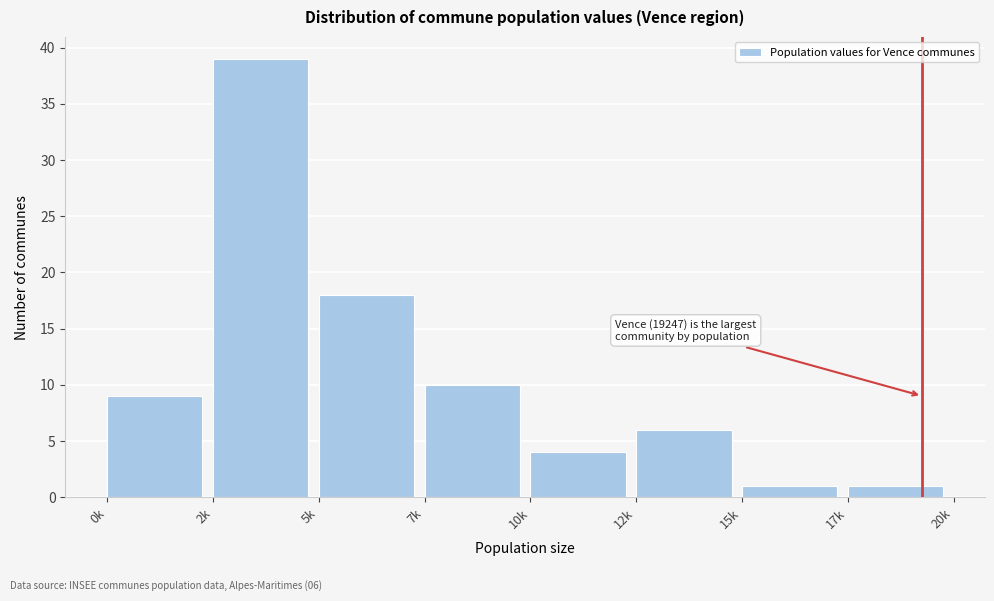

Reading right to left, list all the values displayed in this chart.

1	1	6	4	10	18	39	9